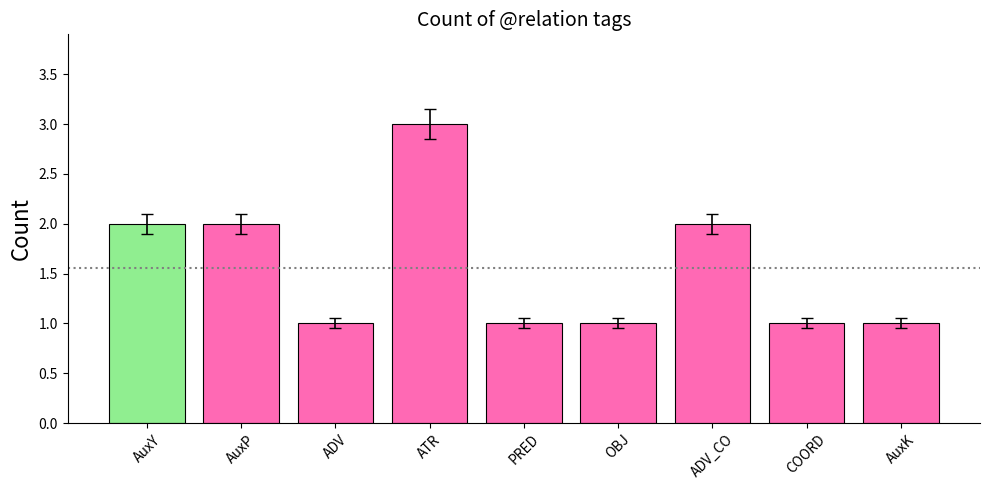

Reading right to left, what are all the values shown in this chart?

AuxK=1	COORD=1	ADV_CO=2	OBJ=1	PRED=1	ATR=3	ADV=1	AuxP=2	AuxY=2